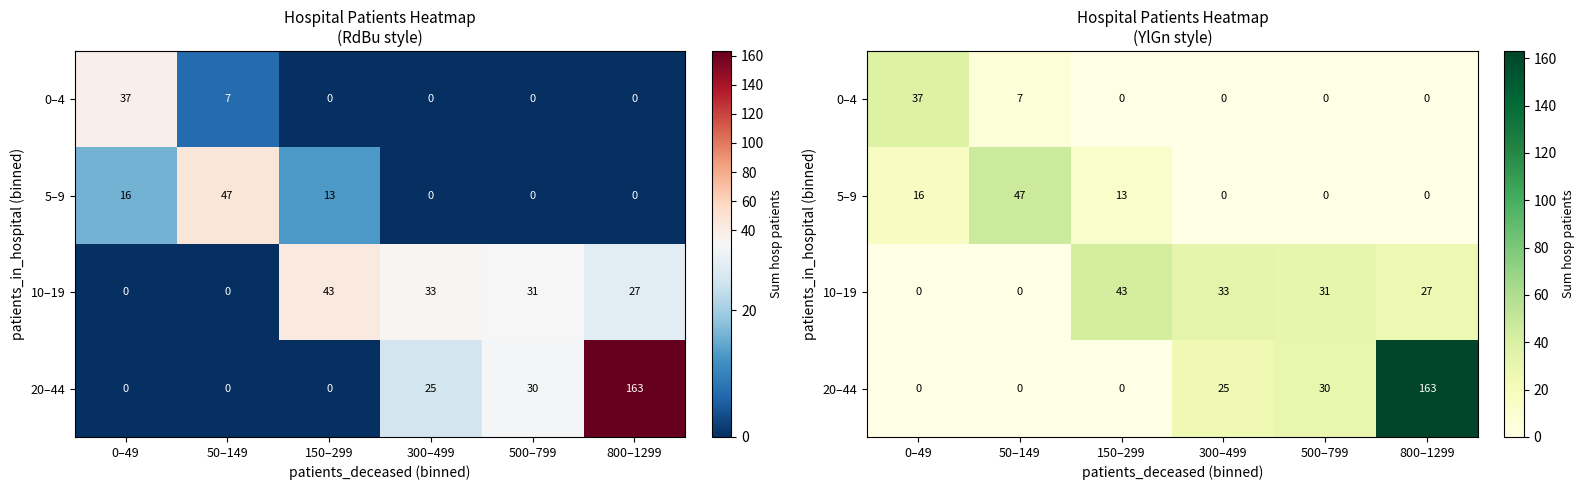

What is the sum of the 5–9 values at 150–299 and 0–49?

29